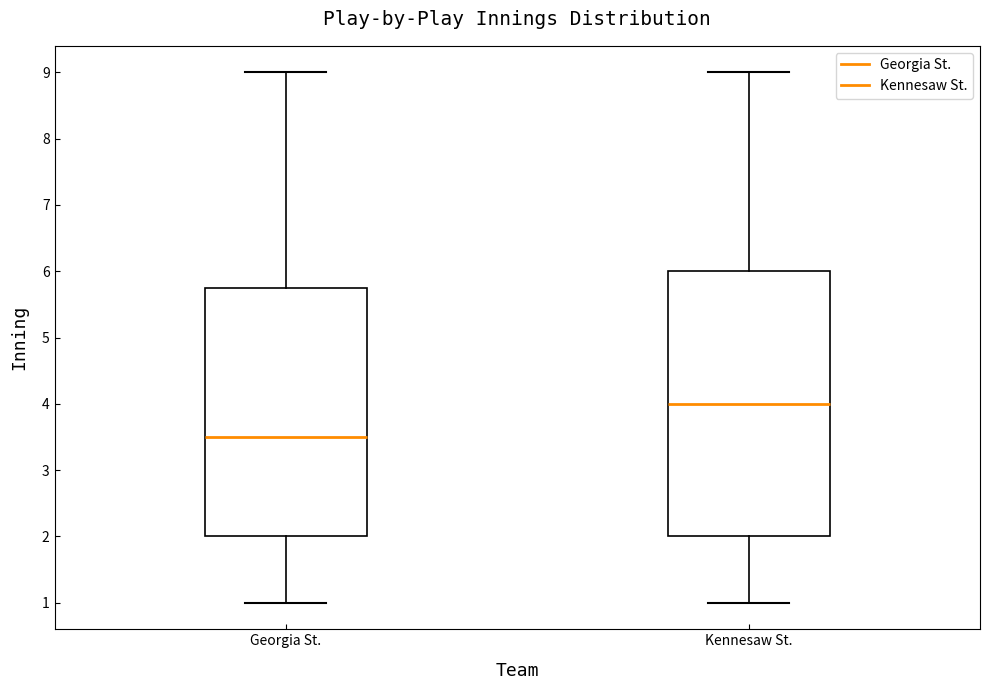

Reading left to right, read every box against the y-axis: the position of its median line, the range the box covers, and the ends of its whiskers. The values are not printed on the chart, so give them approximately, as read against the axis.

Georgia St.: median 3.5, box 2.0 to 5.8, whiskers 1.0 to 9.0
Kennesaw St.: median 4.0, box 2.0 to 6.0, whiskers 1.0 to 9.0